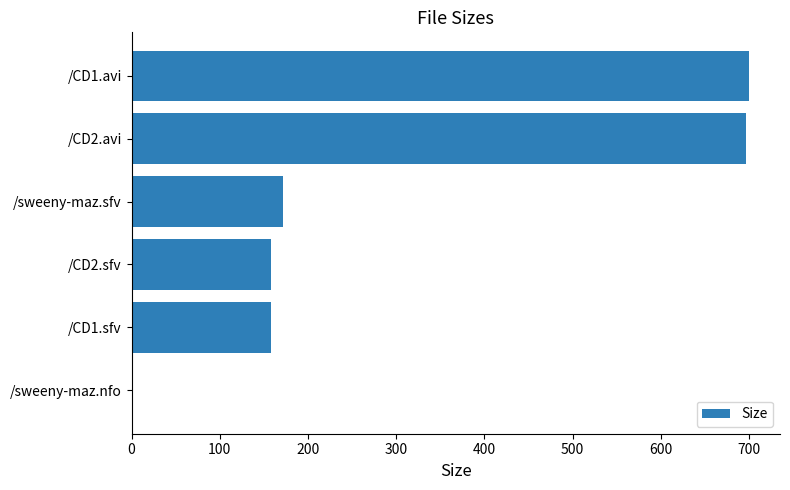

What is the sum of all values?

1885.3